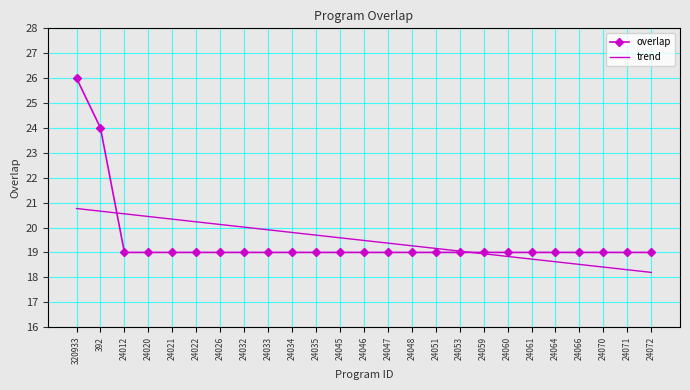

List the labels in order of trend value, largest first.

320933, 392, 24012, 24020, 24021, 24022, 24026, 24032, 24033, 24034, 24035, 24045, 24046, 24047, 24048, 24051, 24053, 24059, 24060, 24061, 24064, 24066, 24070, 24071, 24072